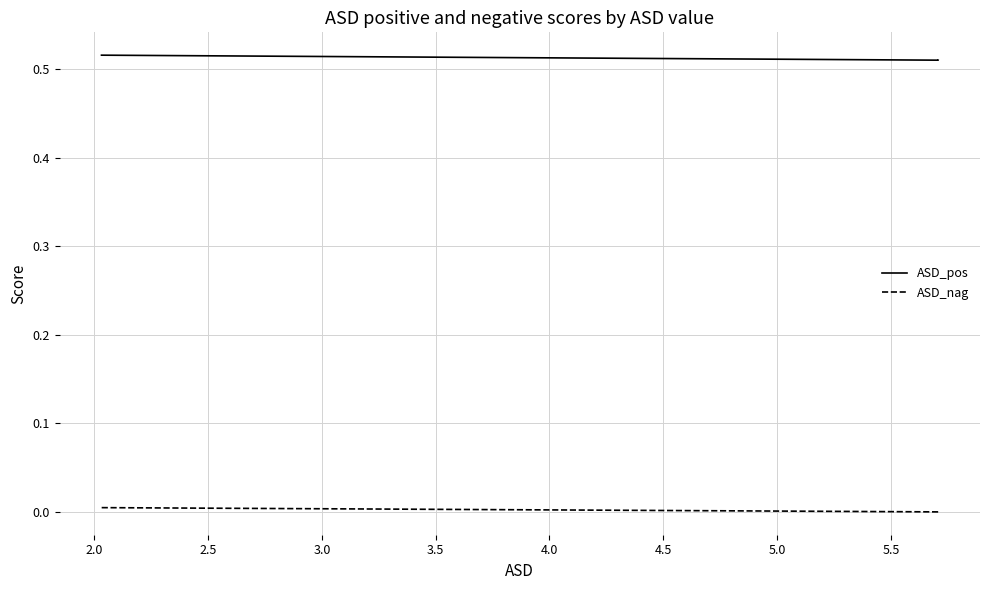

What value does the ASD_pos series have at 2.0?

0.5